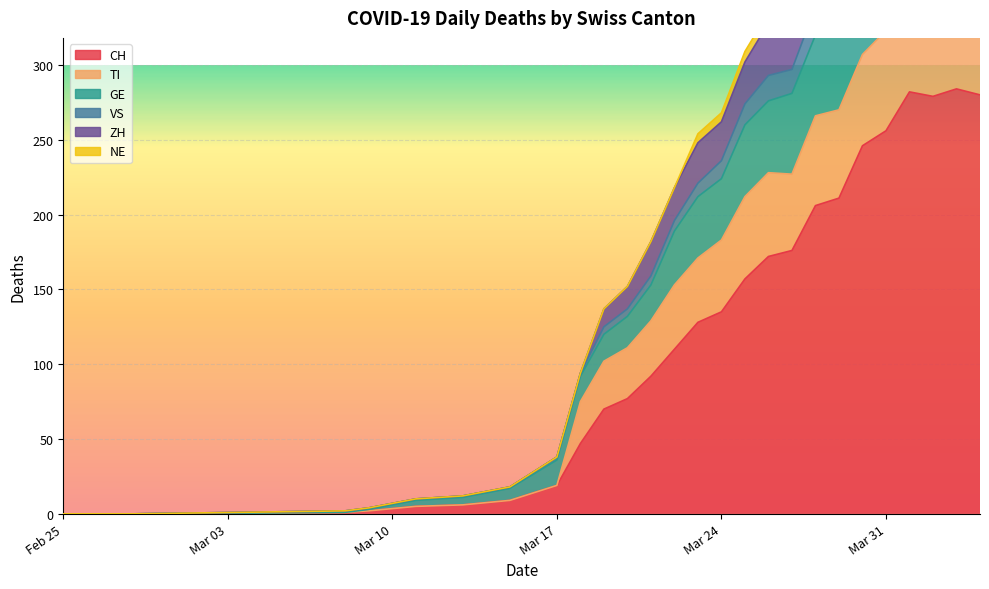

At which label does VS reach its minimum?

Feb 25